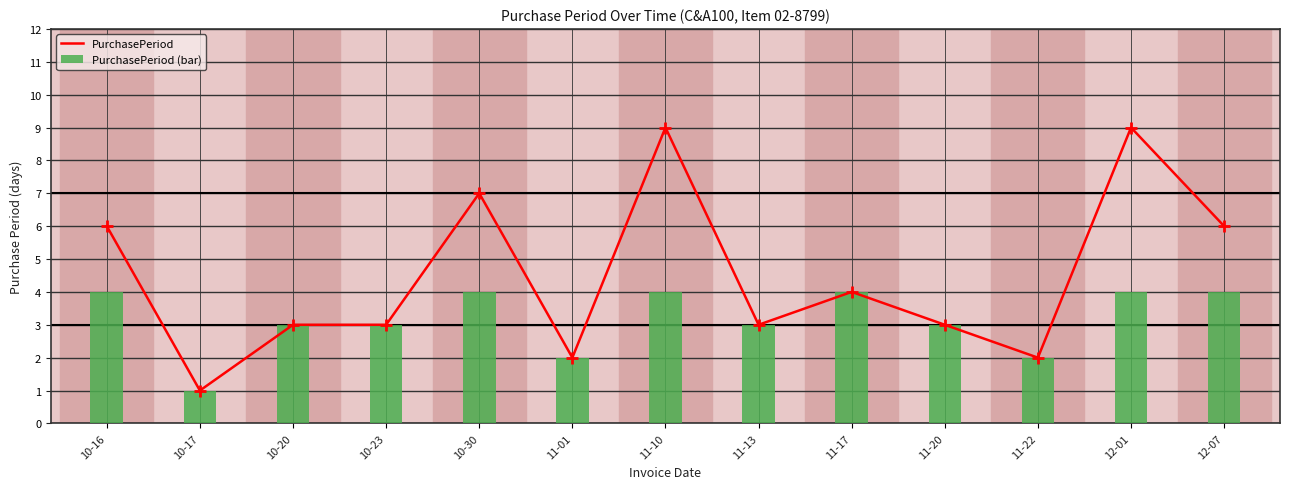

What are all the series names shown in the legend?

PurchasePeriod, PurchasePeriod (bar)